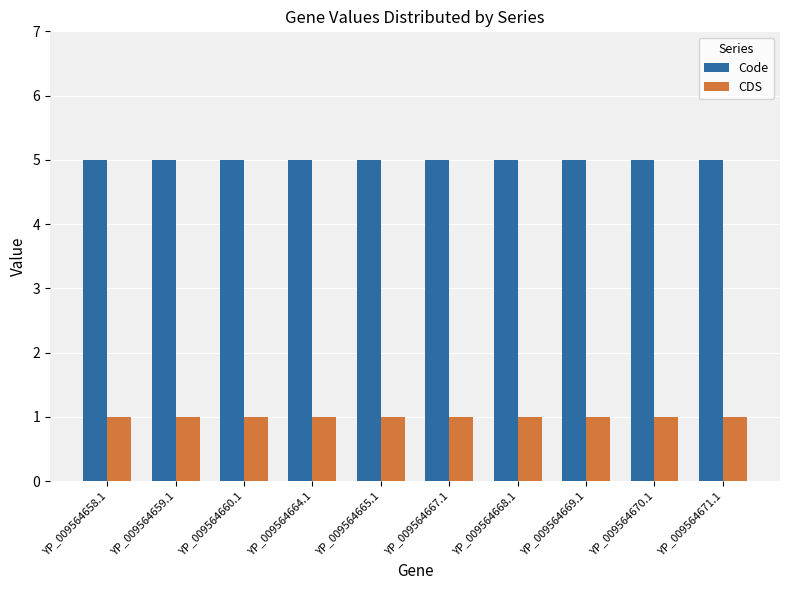

At how many categories does at least one series exceed 3?

10